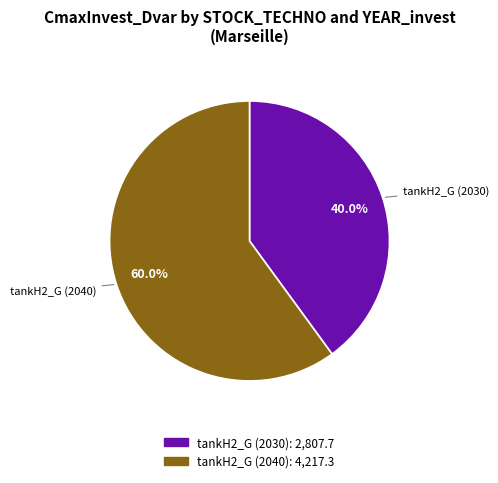

Is there a majority slice in this chart?

Yes